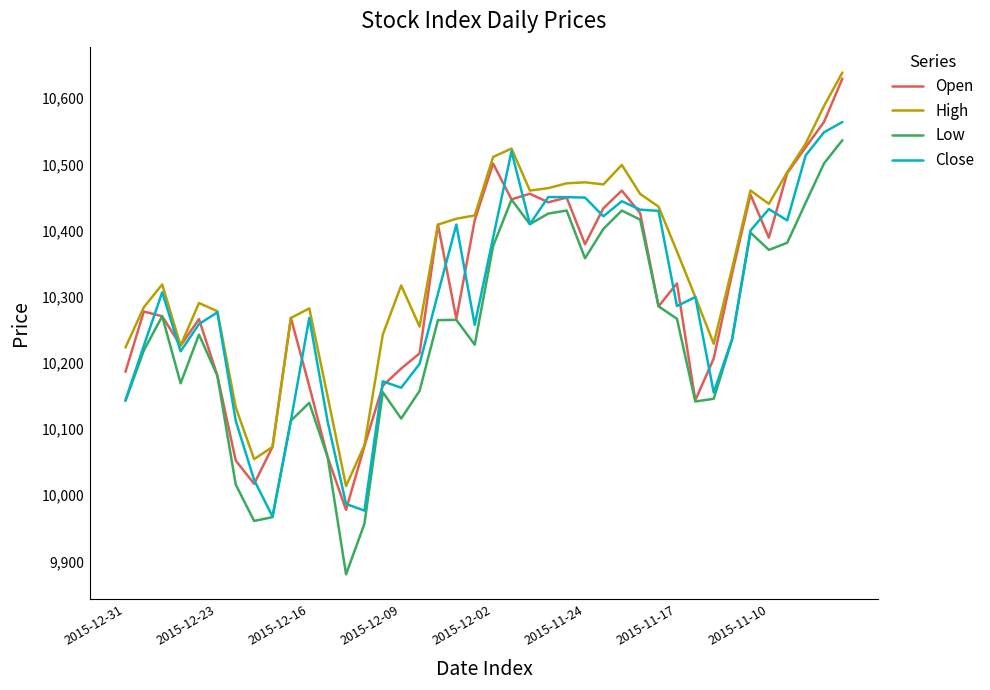

True or false: Low and High intersect in this chart.

False